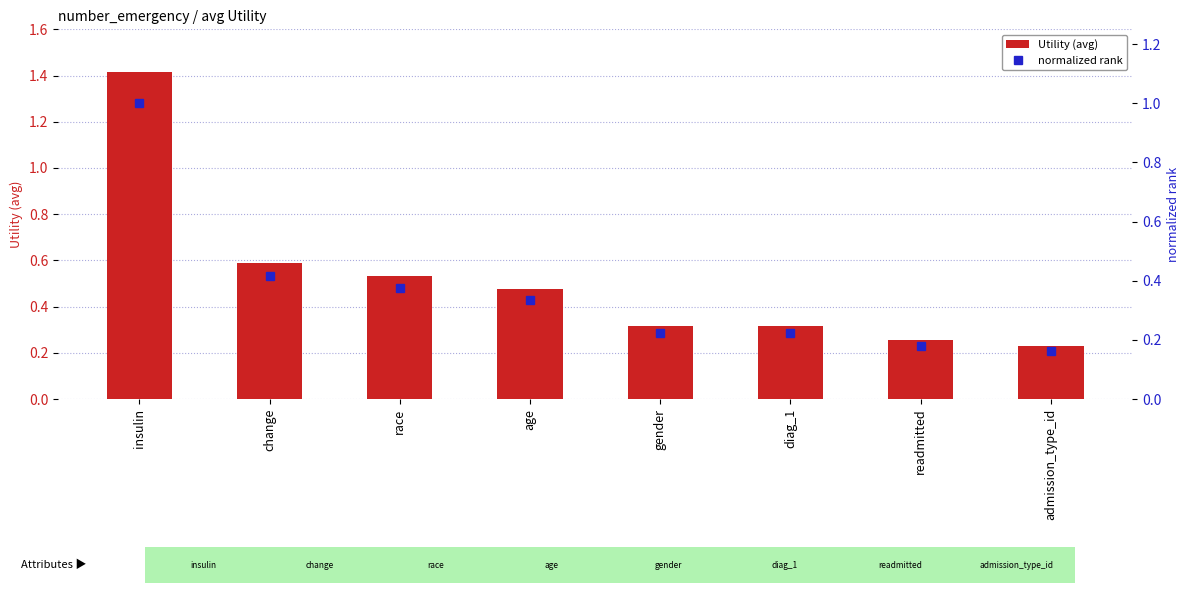

Does the chart contain any negative values?

No